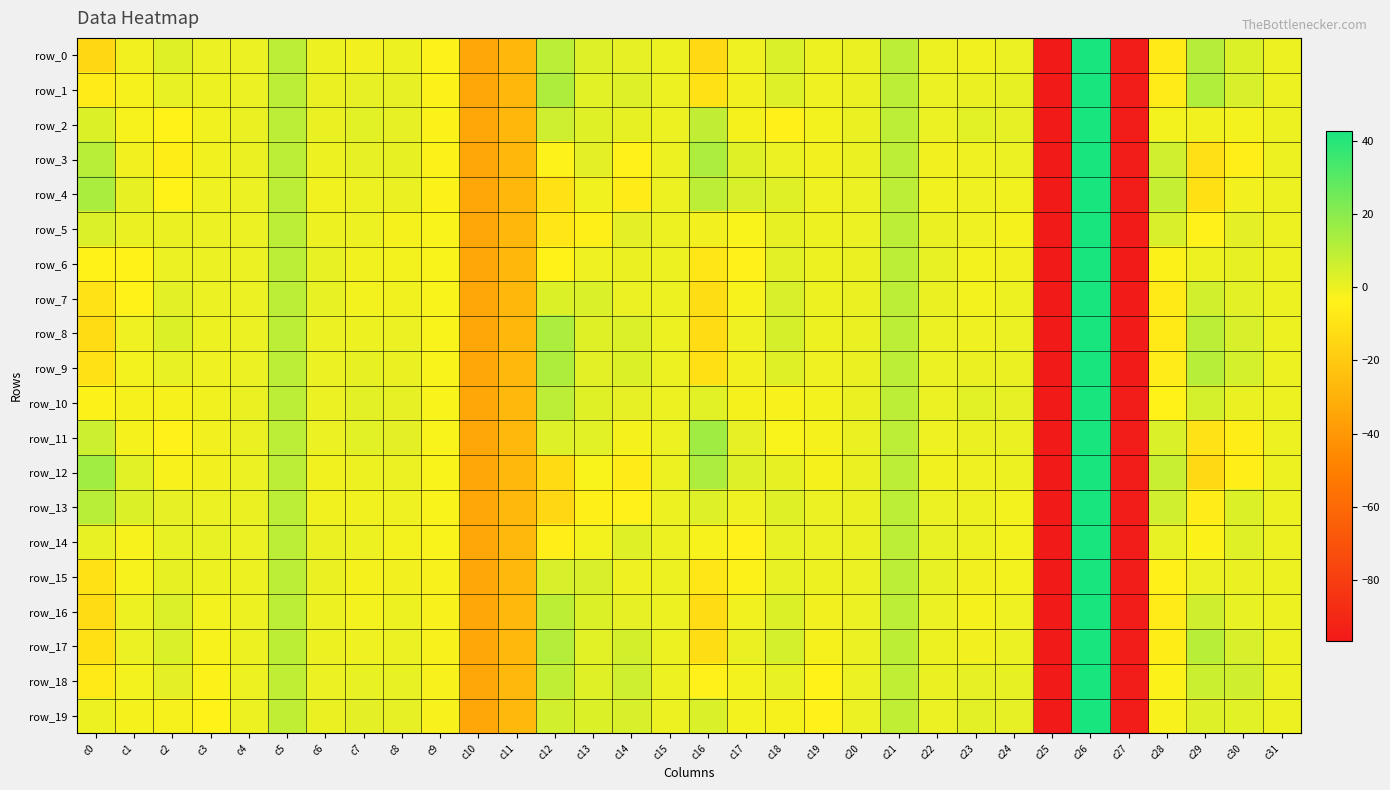

At how many categories does at least one series exceed 32?

1